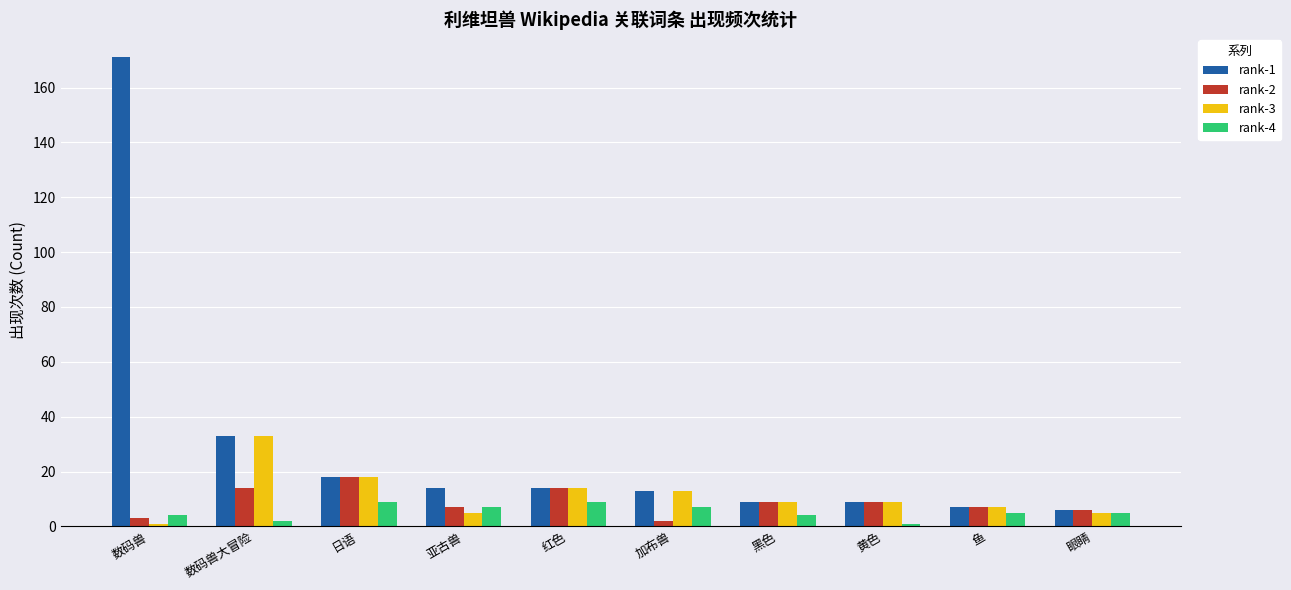

What is the difference between the maximum and minimum values in the rank-2 series?

16